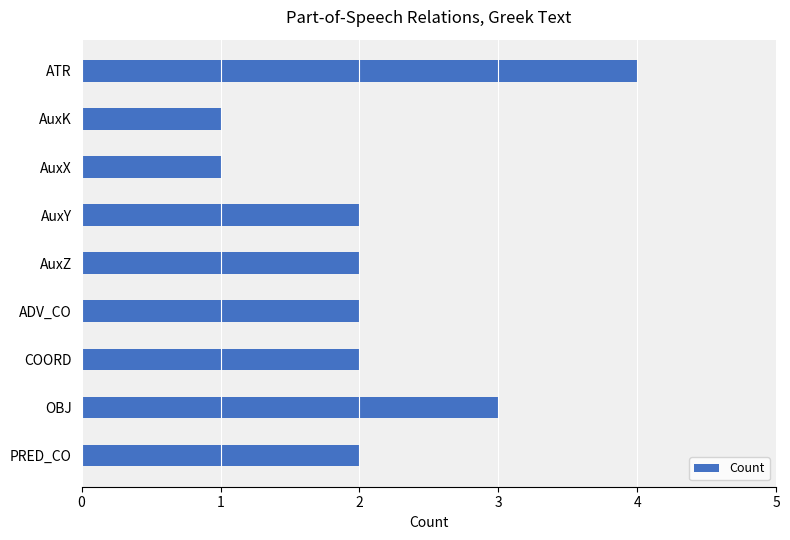

What is the sum of all values?

19